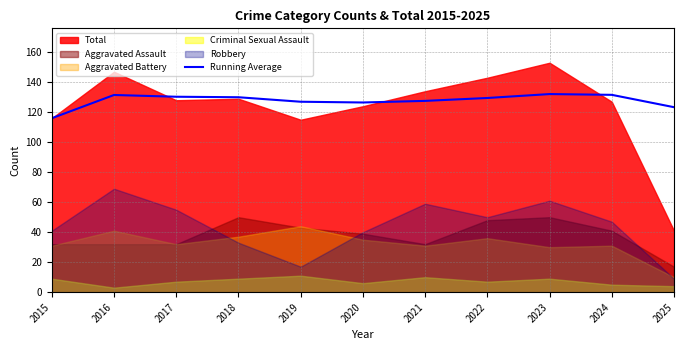

What is the ratio of the value at 2018 to the value at 2021?

1.0